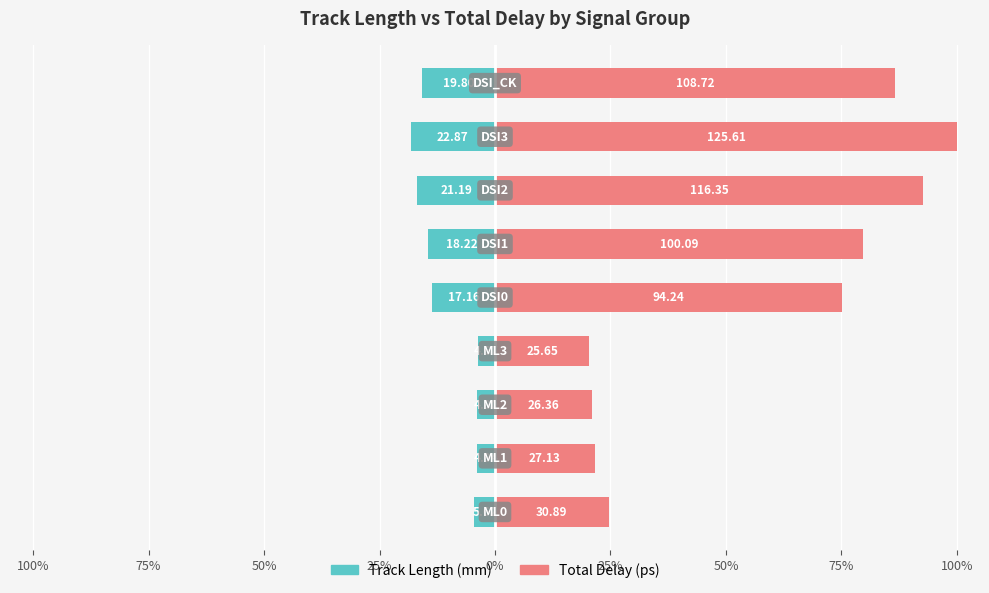

List the series in order of their overall mean, lowest first.

Track Length, Total Delay (normalized)